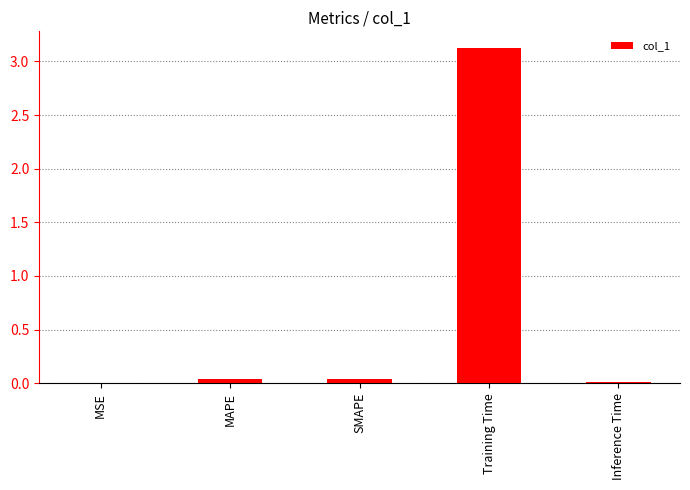

Which has a higher value, SMAPE or Training Time?

Training Time